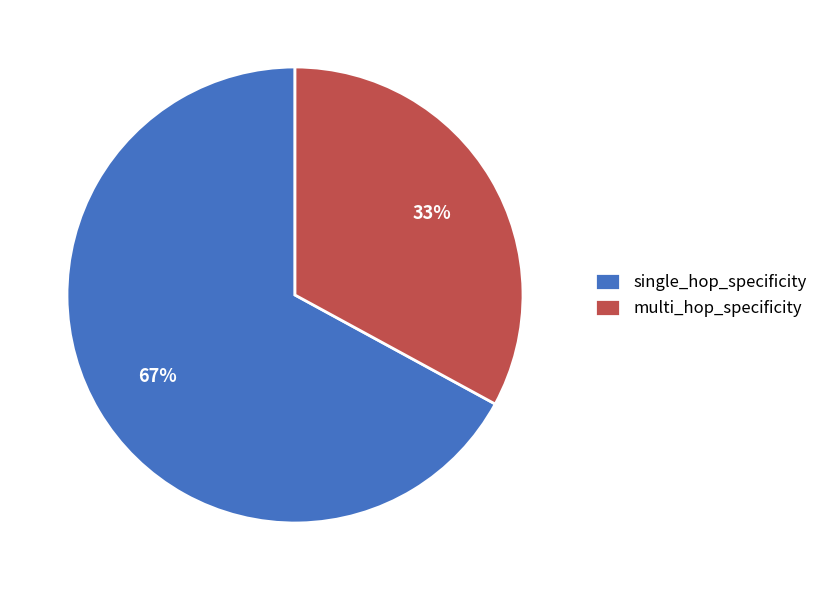

Combined, do single_hop_specificity and multi_hop_specificity account for over 50%?

Yes